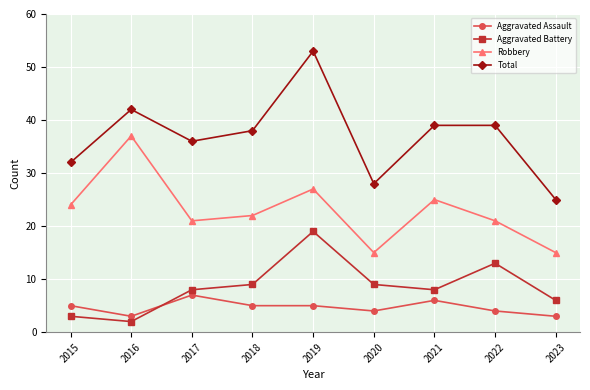

What is the lowest value of the Robbery series?

15